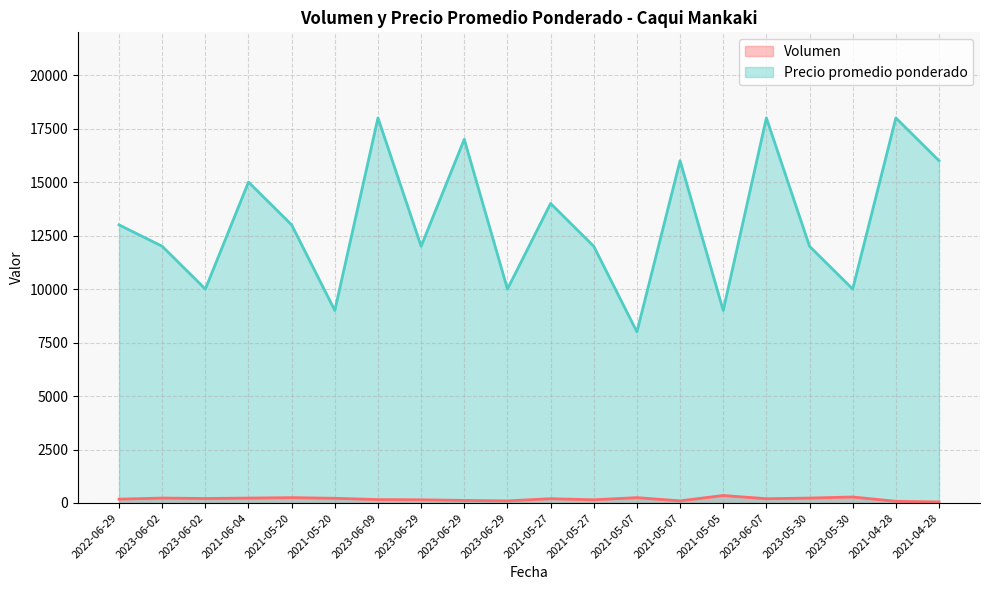

Reading right to left, transcribe all the data shown in this chart.

Volumen: 2021-04-28=50	2021-04-28=80	2023-05-30=280	2023-05-30=230	2023-06-07=200	2021-05-05=350	2021-05-07=100	2021-05-07=250	2021-05-27=150	2021-05-27=200	2023-06-29=100	2023-06-29=120	2023-06-29=150	2023-06-09=160	2021-05-20=220	2021-05-20=250	2021-06-04=230	2023-06-02=210	2023-06-02=230	2022-06-29=180
Precio promedio ponderado: 2021-04-28=16000	2021-04-28=18000	2023-05-30=10000	2023-05-30=12000	2023-06-07=18000	2021-05-05=9000	2021-05-07=16000	2021-05-07=8000	2021-05-27=12000	2021-05-27=14000	2023-06-29=10000	2023-06-29=17000	2023-06-29=12000	2023-06-09=18000	2021-05-20=9000	2021-05-20=13000	2021-06-04=15000	2023-06-02=10000	2023-06-02=12000	2022-06-29=13000